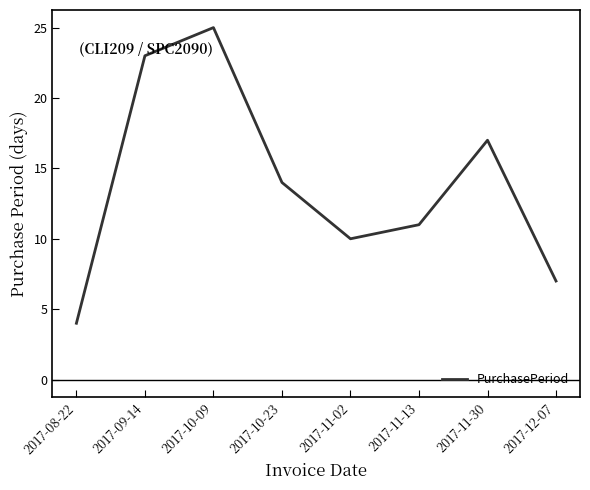

How many values are below 14?

4